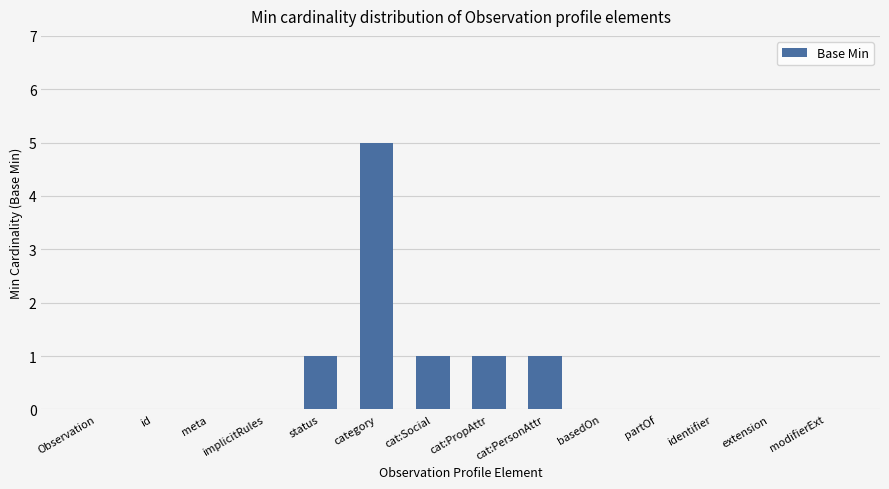

The chart shows a value of -3 at partOf. True or false?

False